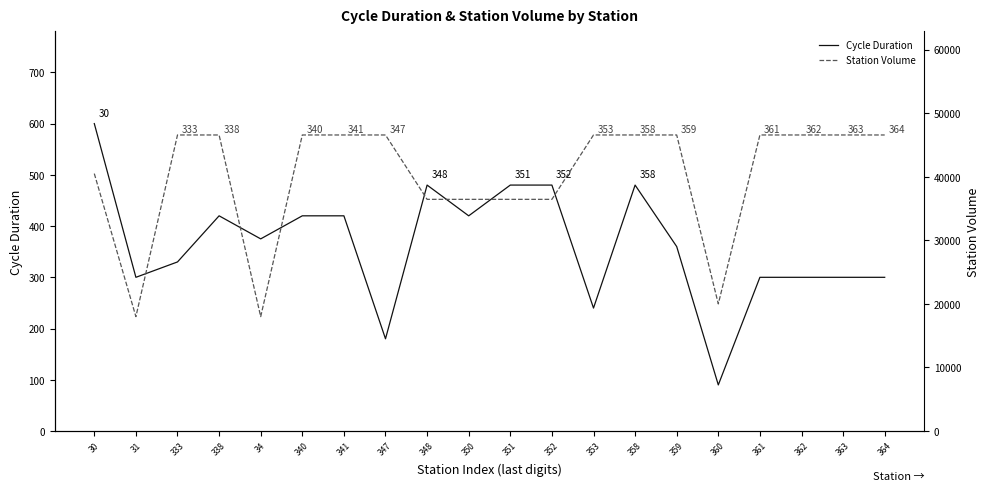

Reading left to right, list all the values displayed in this chart.

Cycle Duration: 600	300	330	420	375	420	420	180	480	420	480	480	240	480	360	90	300	300	300	300
Station Volume: 40500	18000	46575	46575	18000	46575	46575	46575	36450	36450	36450	36450	46575	46576	46575	20000	46575	46575	46575	46575